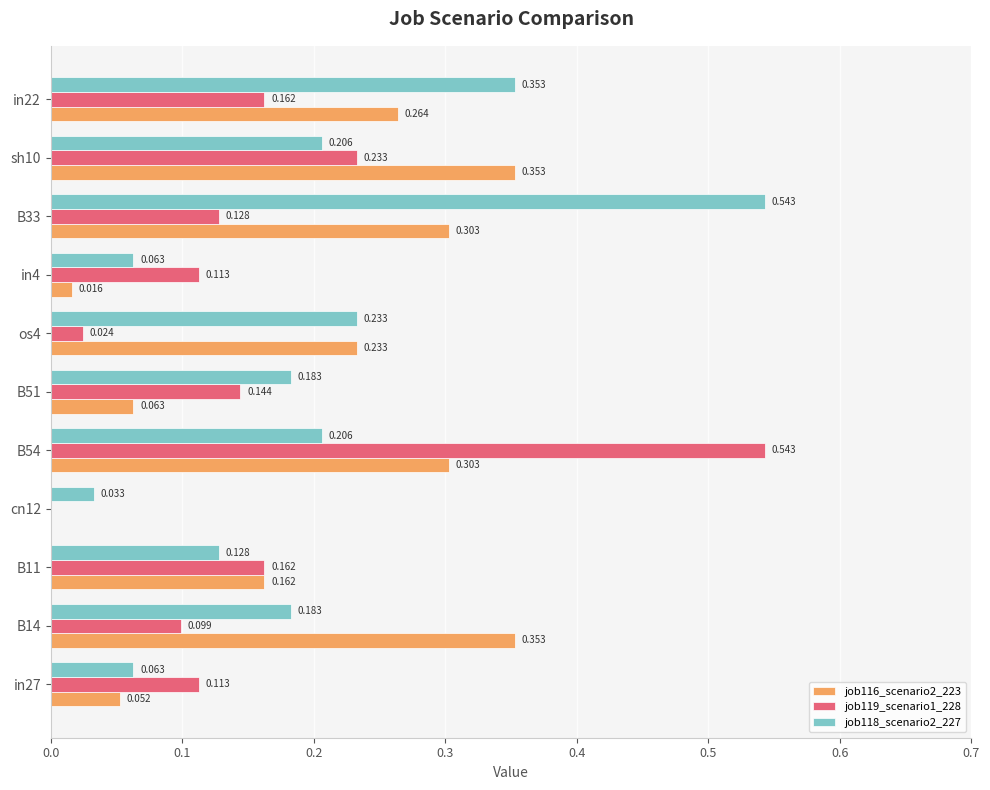

How many values in job119_scenario1_228 are above zero?

10